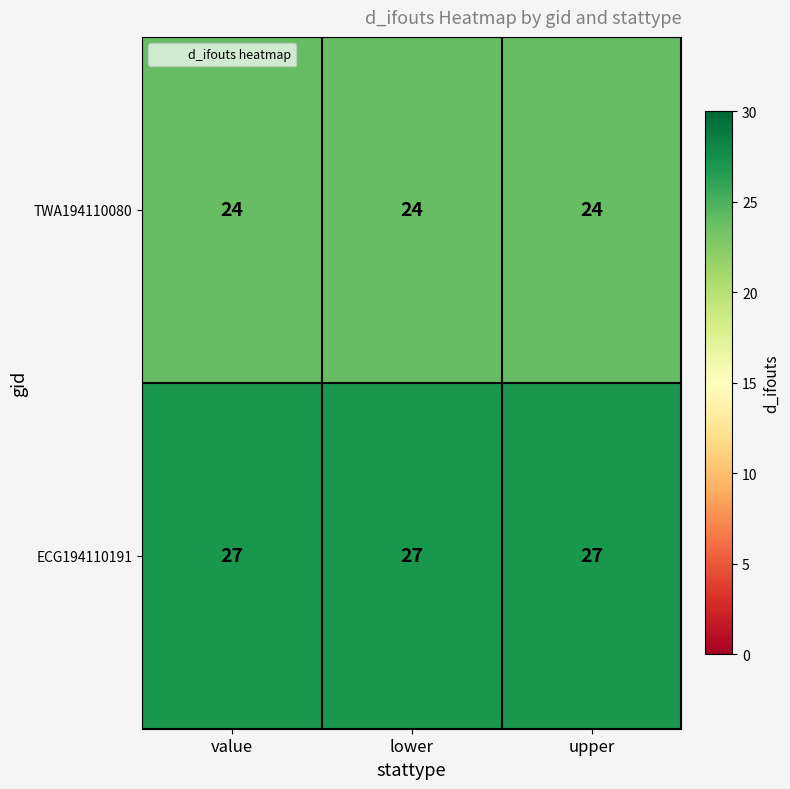

What is the minimum value for ECG194110191?

27